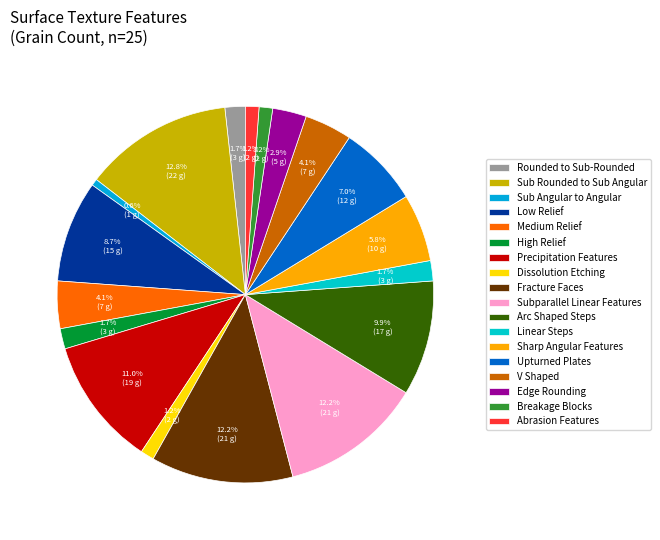

Combined, do Sharp Angular Features and Medium Relief account for over 50%?

No